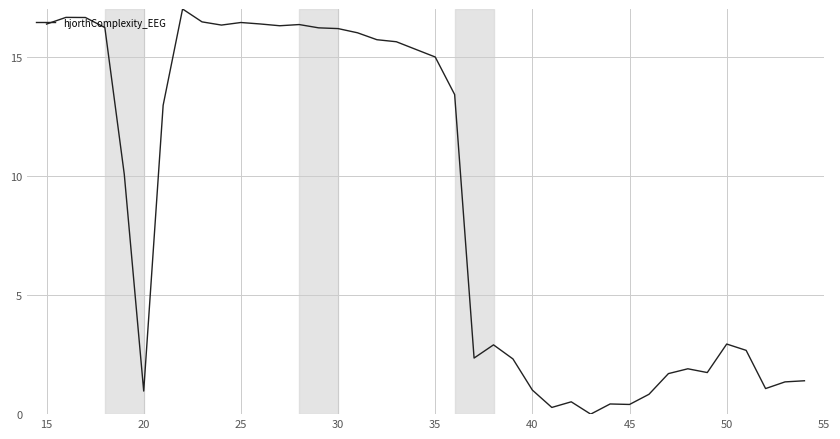

True or false: there are more than 1 points higher than both neighbors.

True